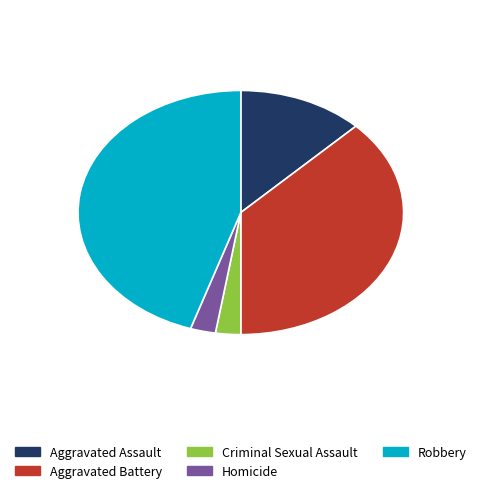

Which category has the biggest portion of the pie?

Robbery